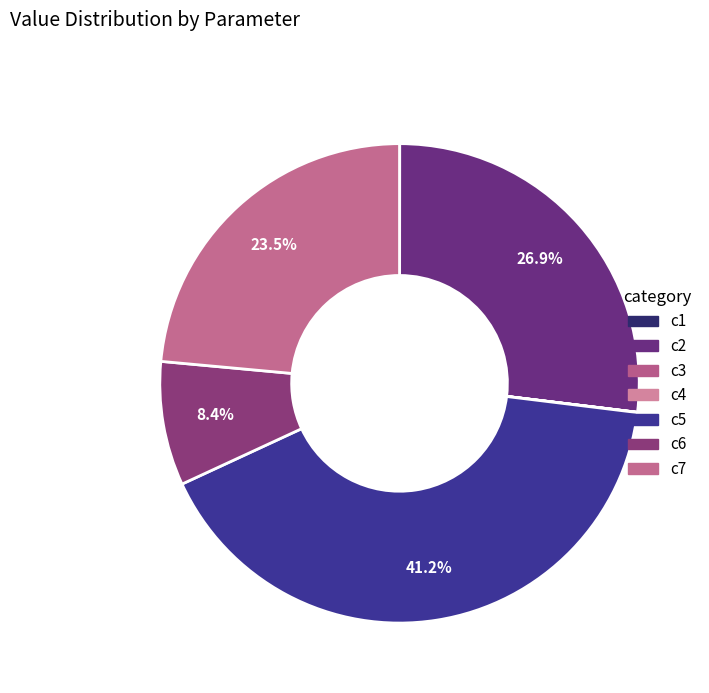

What percentage do c7 and c1 together represent?

23.6%